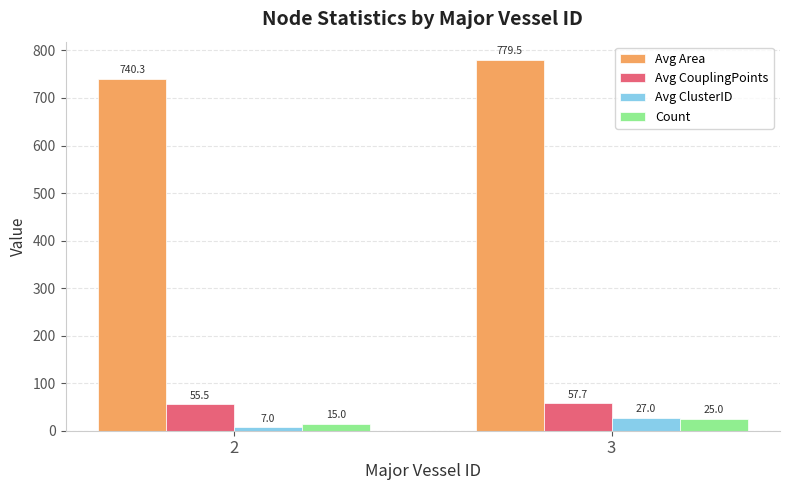

Reading right to left, extract all data points from this chart.

Avg Area: 779.5	740.3
Avg CouplingPoints: 57.7	55.5
Avg ClusterID: 27.0	7.0
Count: 25.0	15.0